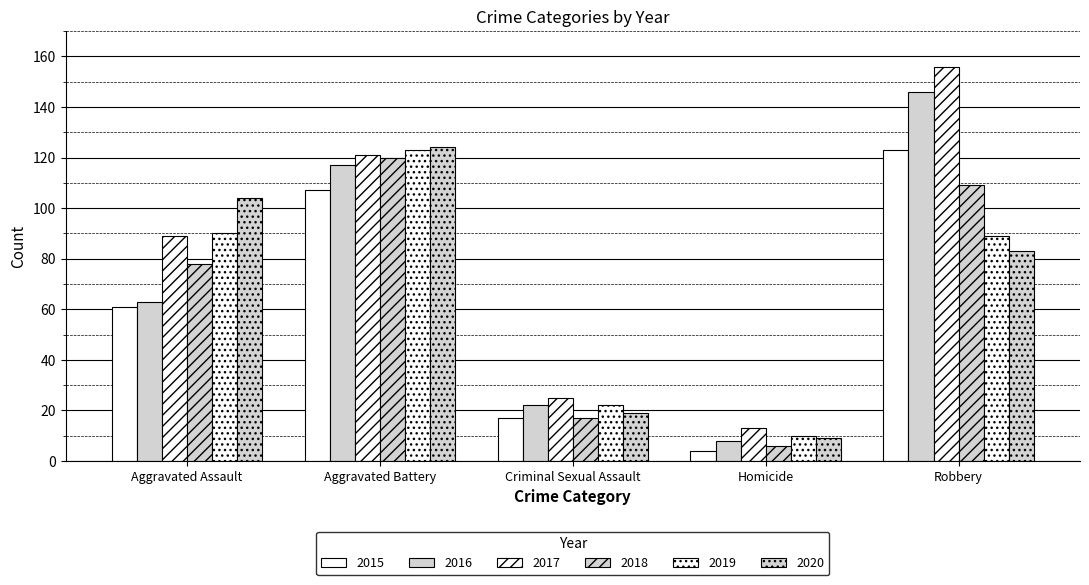

How many series are shown in this chart?

6